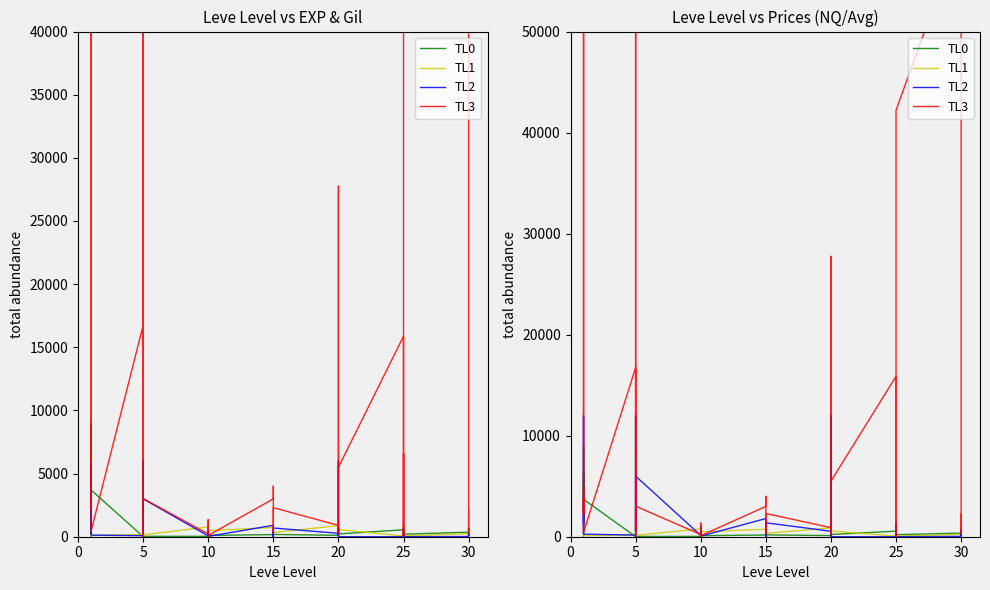

Where is the first local maximum for TL0?

10